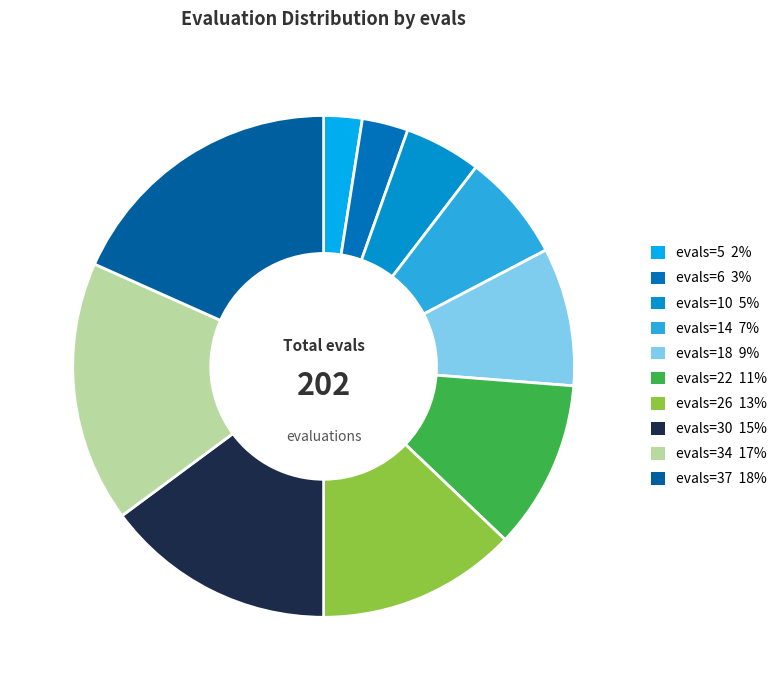

Count the number of slices in the pie.

10